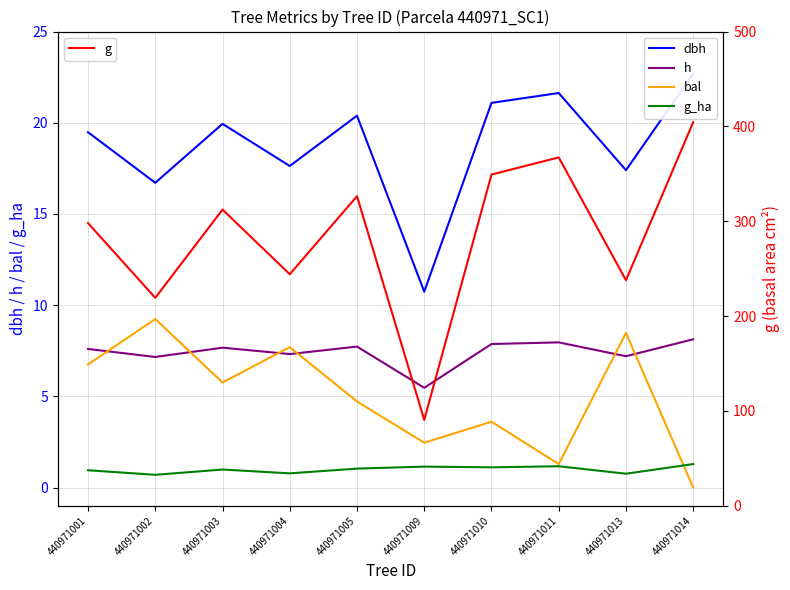

What is the value of the h point at the 10th from the left?

8.1